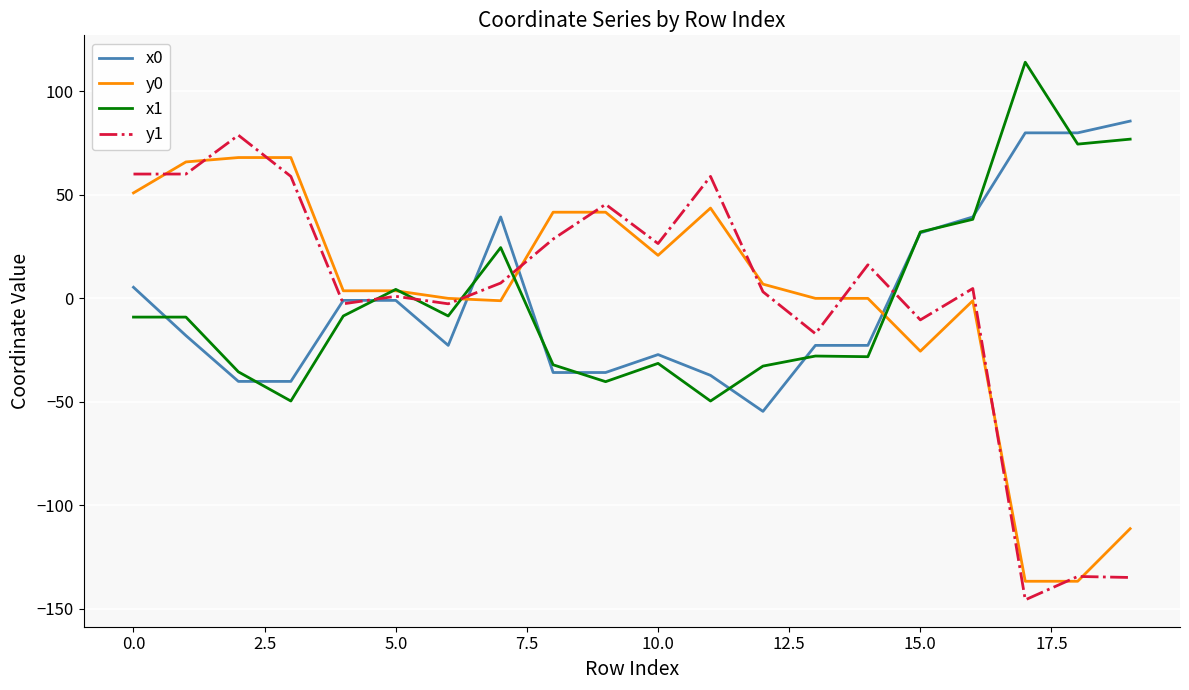

Count the number of categories in the chart.

20